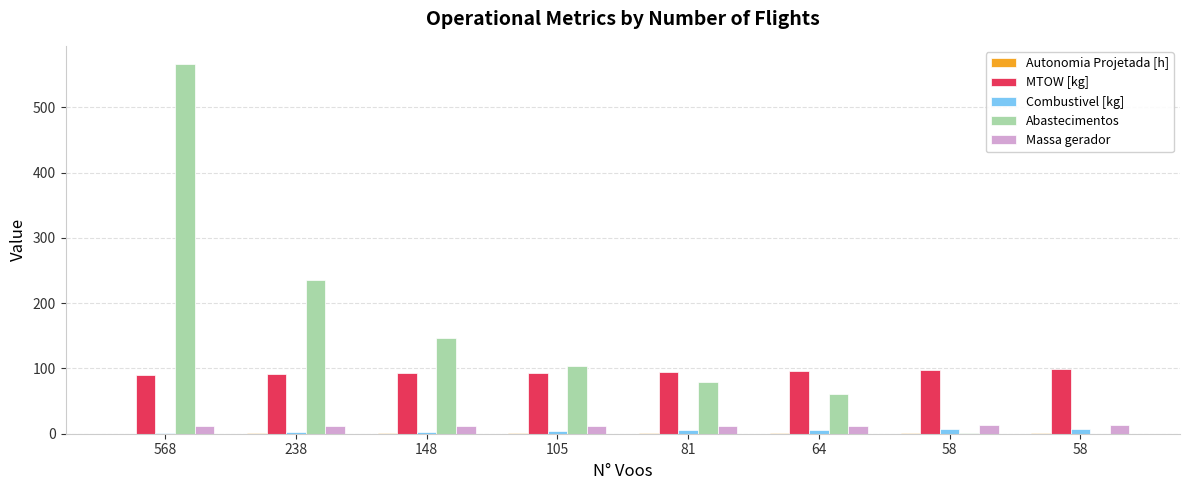

Does the chart contain stacked bars?

No